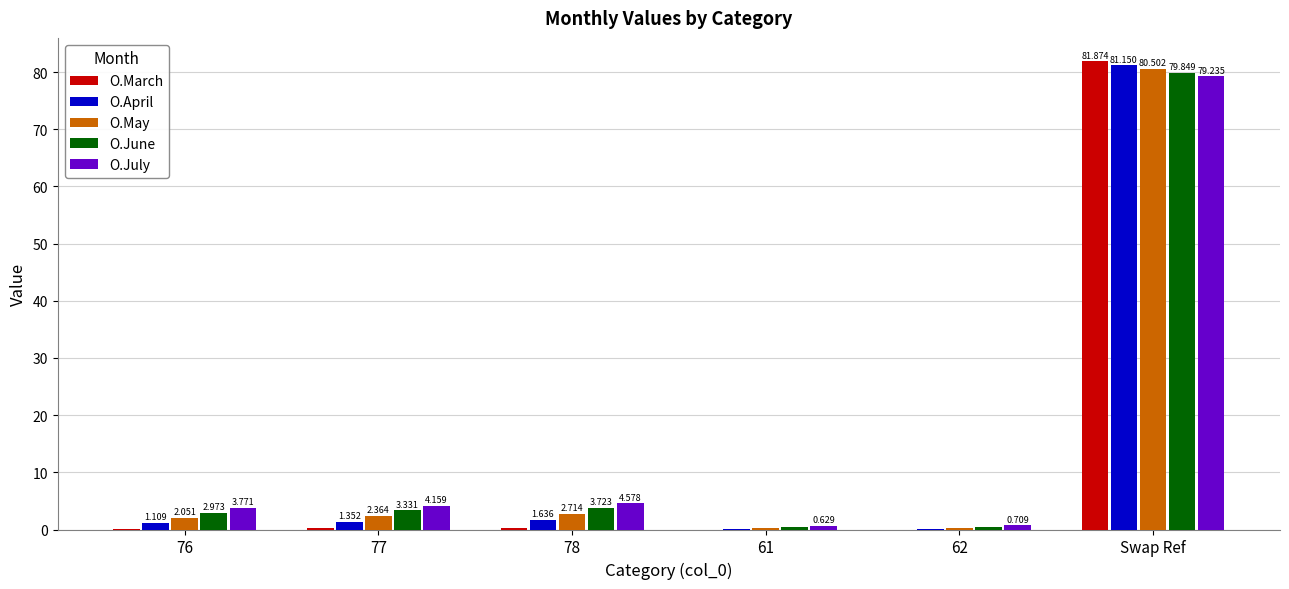

Between 77 and Swap Ref, which series saw the biggest shift?

O.March